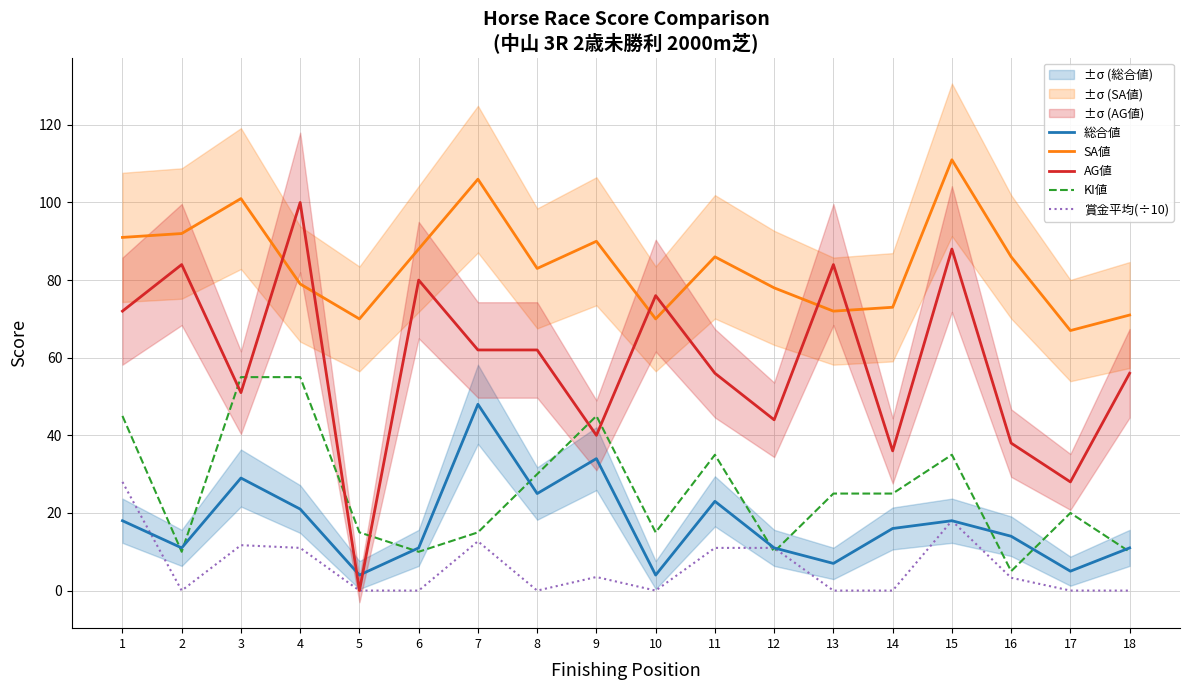

What is the total value across all series at 7?

243.7